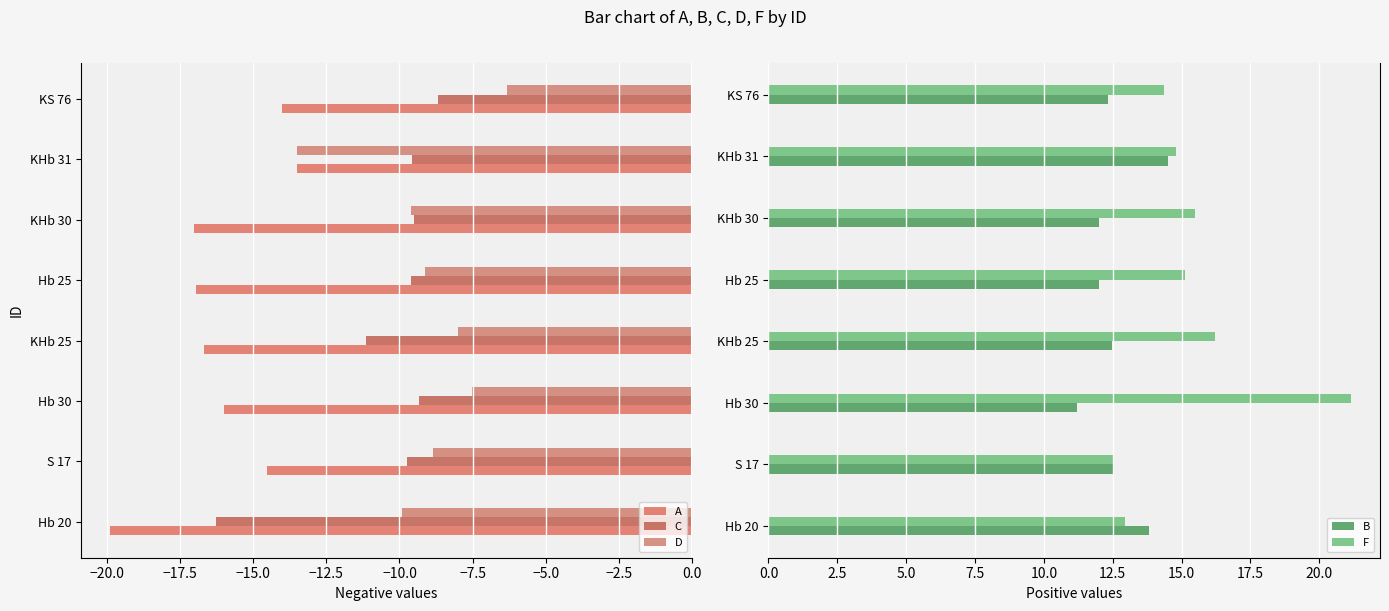

How many bars are there in total?

40